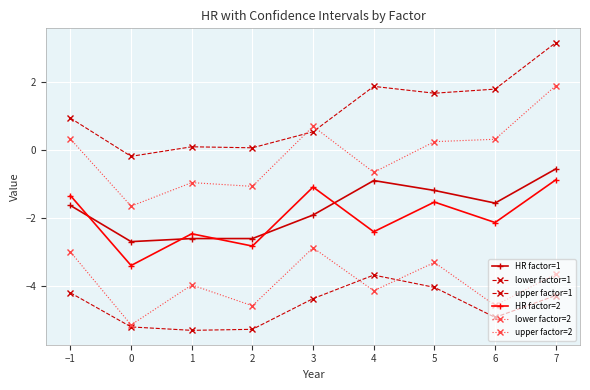

The upper factor=2 series shows -0.7 at 4. True or false?

True